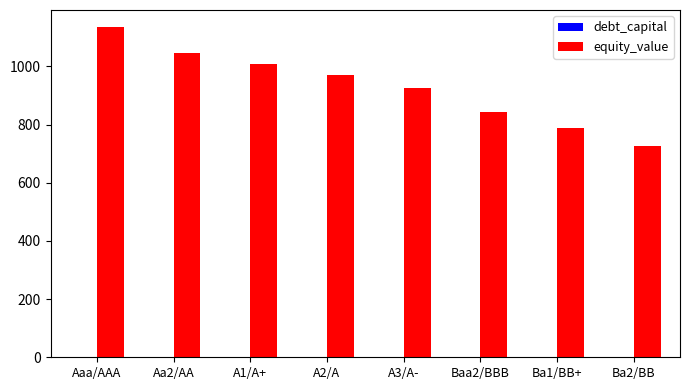

Is it true that equity_value equals 1007.6 at A1/A+?

True